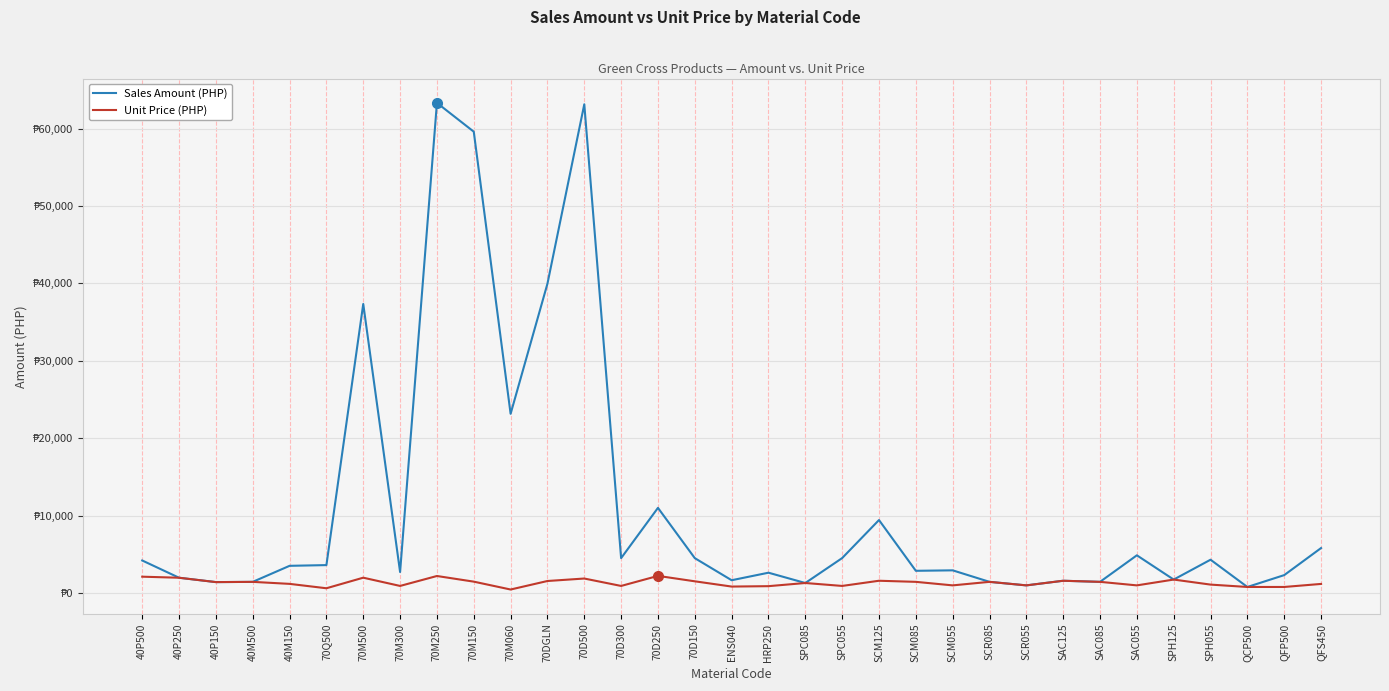

Is it true that Unit Price (PHP) equals 637.5 at SAC055?

False